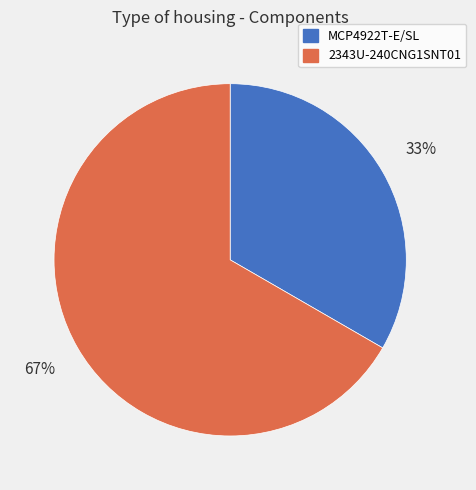

Combined, do MCP4922T-E/SL and 2343U-240CNG1SNT01 account for over 50%?

Yes